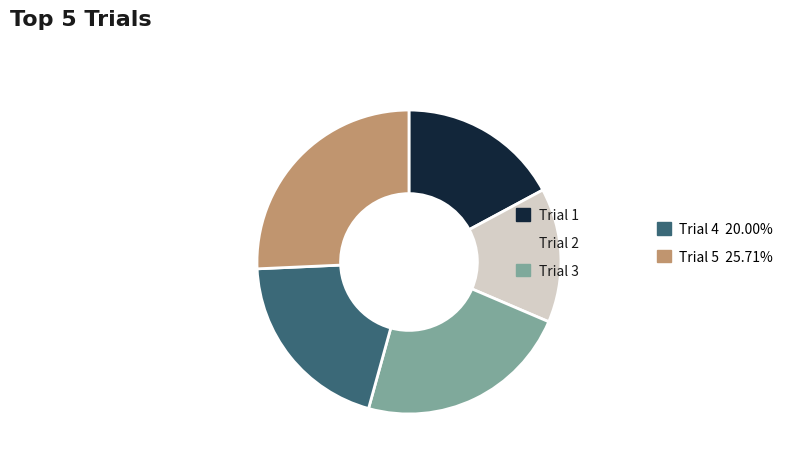

Is there any slice that represents more than half of the pie?

No